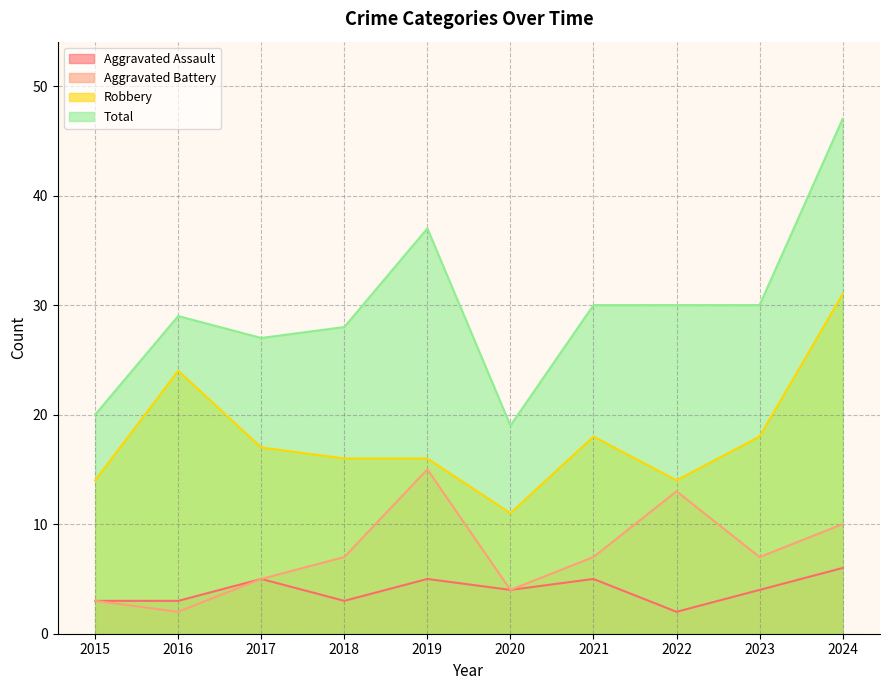

True or false: Robbery and Aggravated Assault intersect in this chart.

False